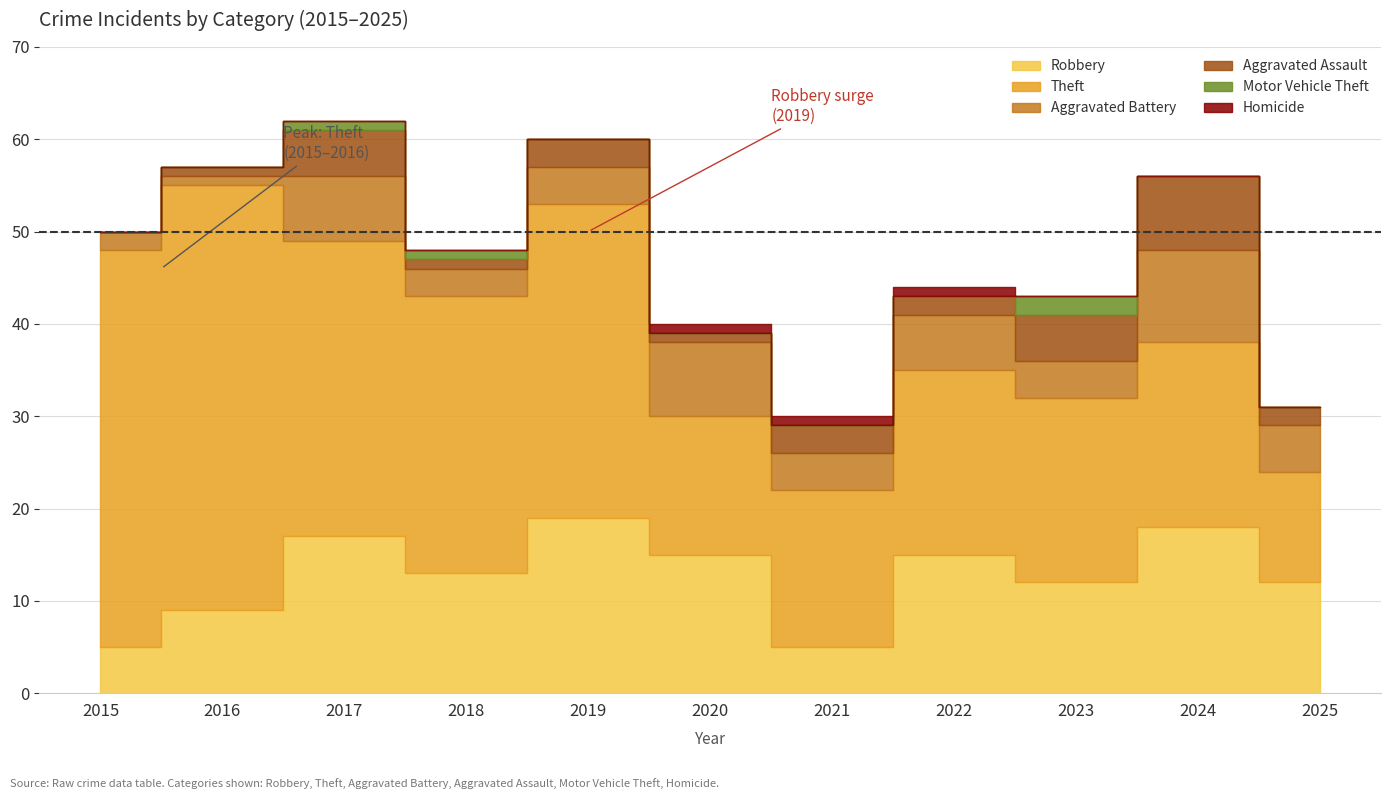

True or false: Motor Vehicle Theft and Theft intersect in this chart.

False